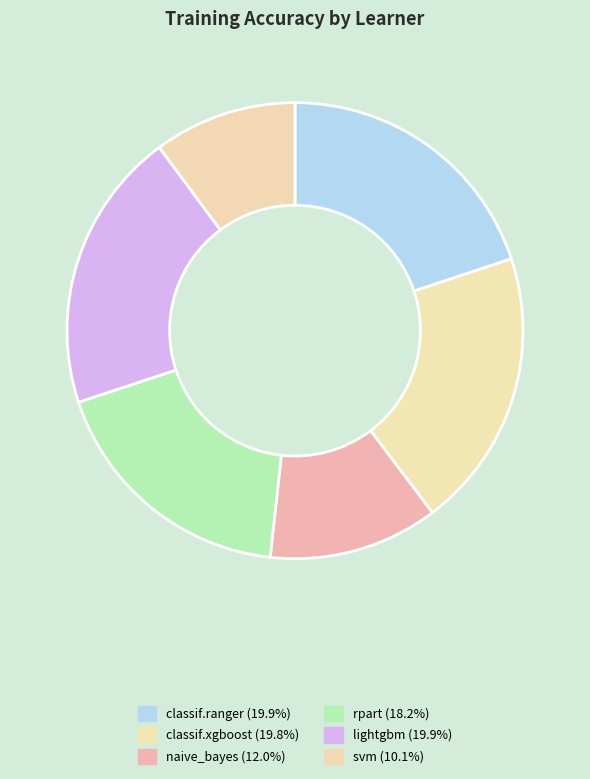

Is there any slice that represents more than half of the pie?

No